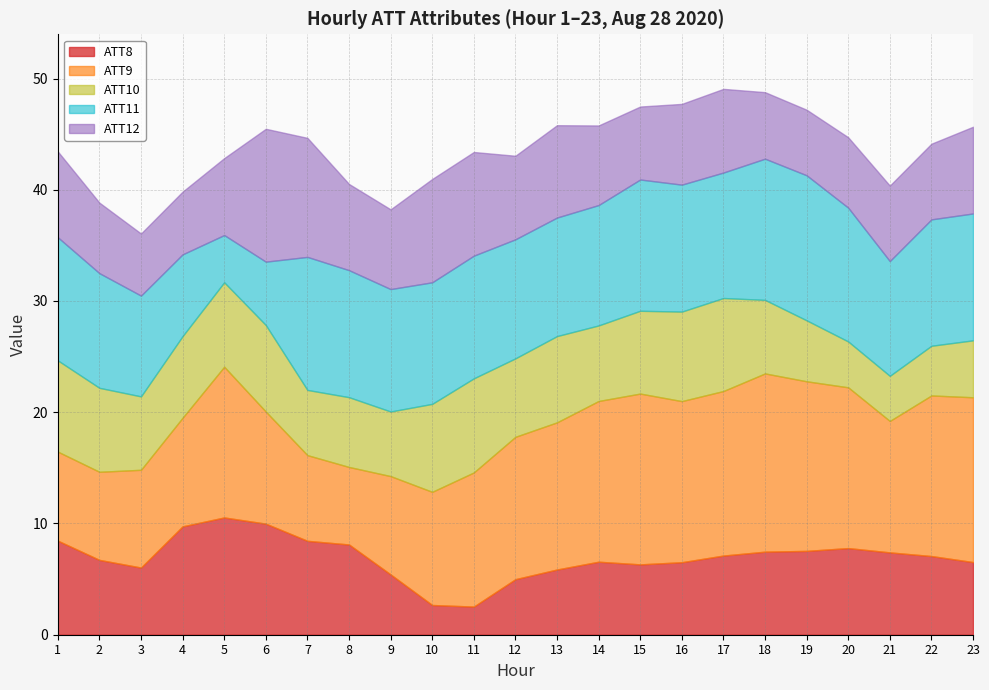

Does the chart display data point markers on the line(s)?

No